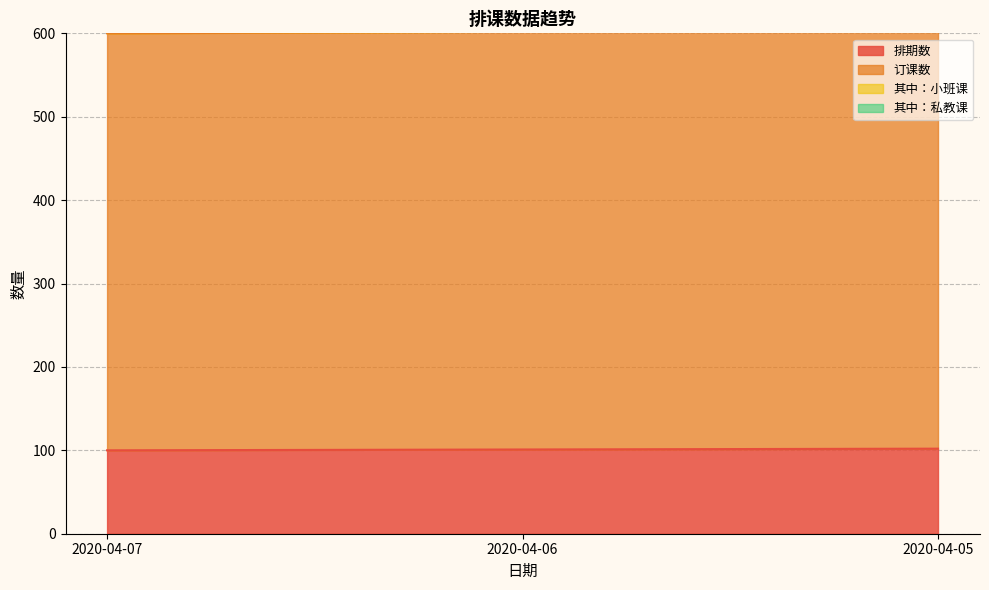

At which category is the sum across all series the highest?

2020-04-05